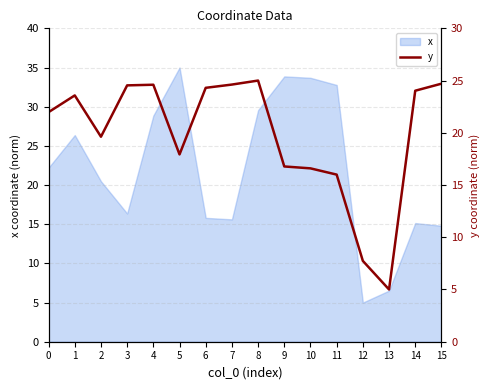

Where does the data first go above 23?

1